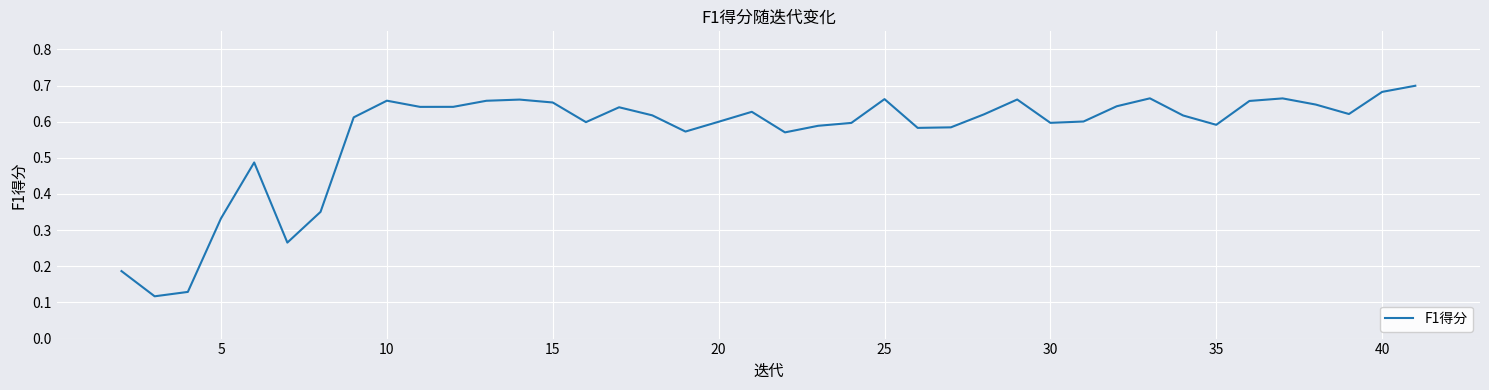

The chart shows a value of 0.9 at 10. True or false?

False